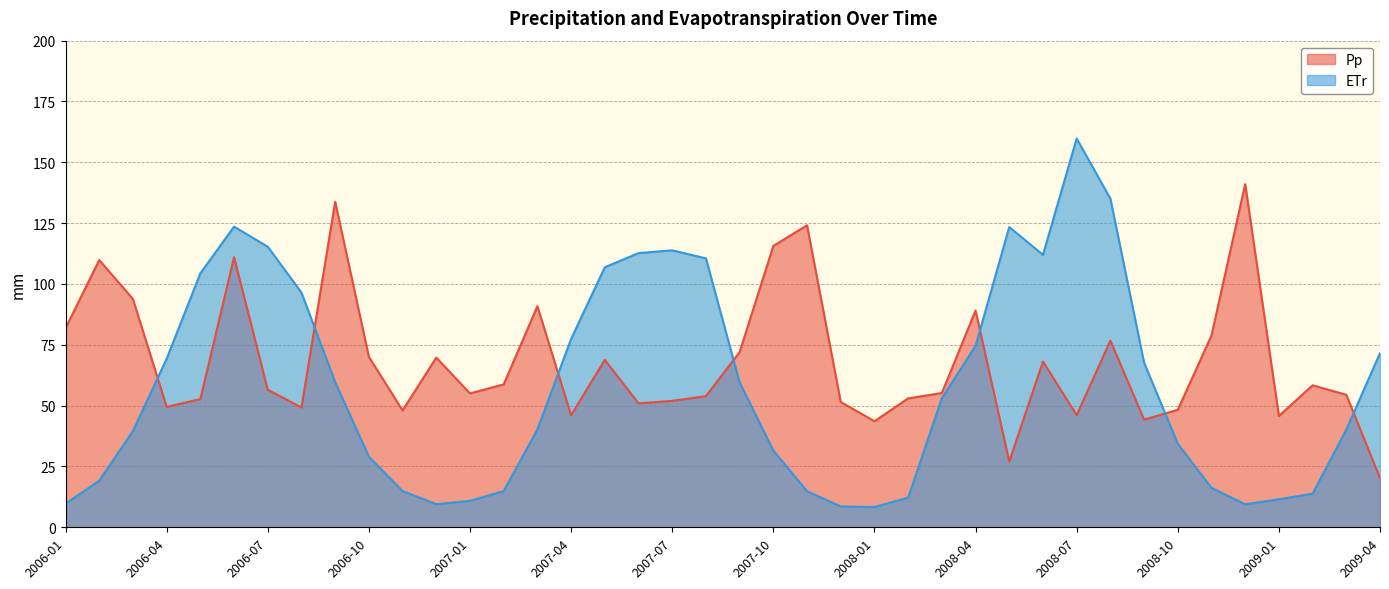

Which has a higher value, 2008-06 or 2006-06?

2006-06